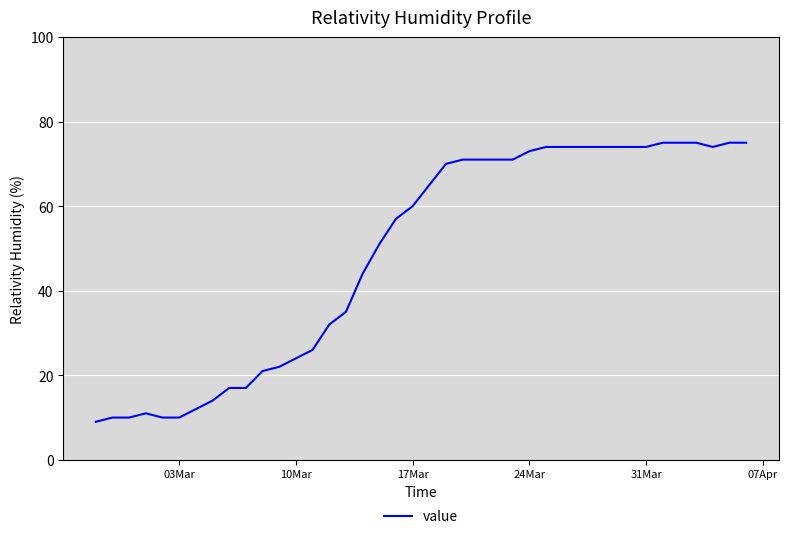

What is the smallest value displayed?

9